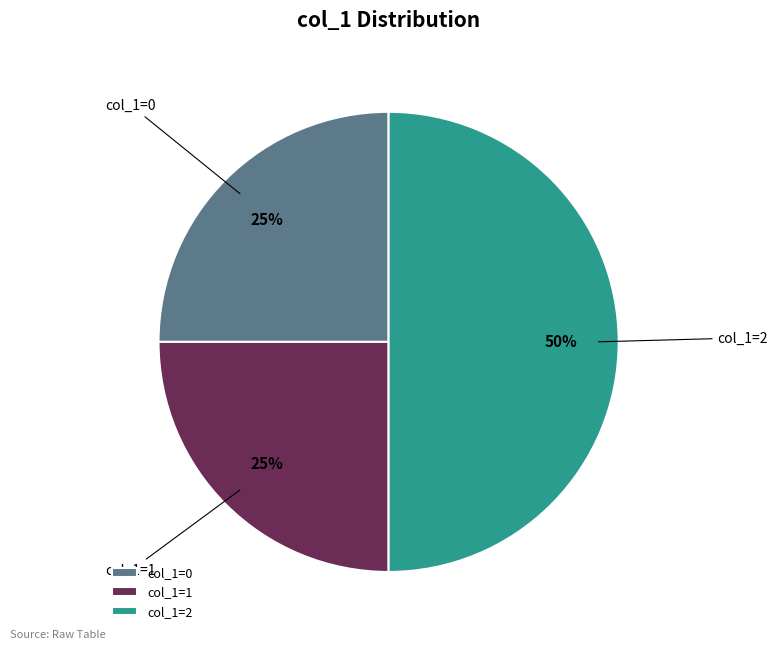

Which has a higher value, col_1=2 or col_1=0?

col_1=2